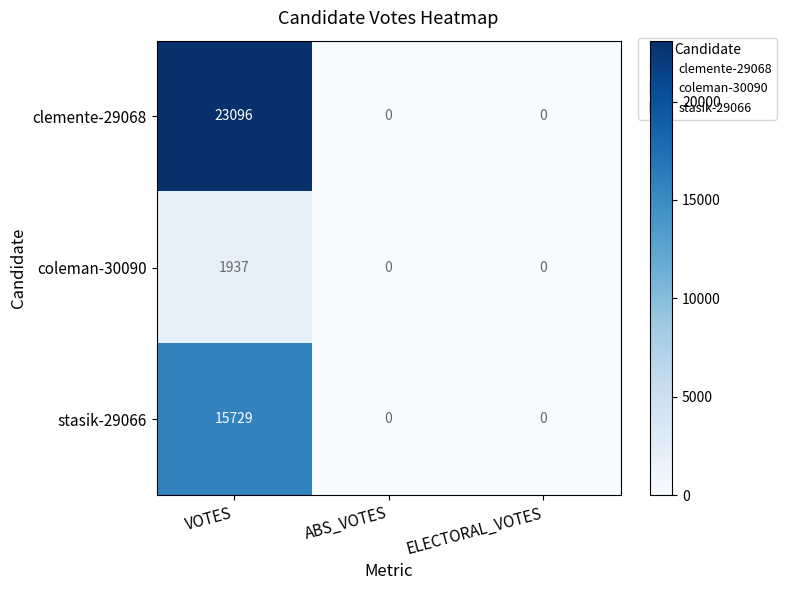

What is the greatest value displayed?

23096